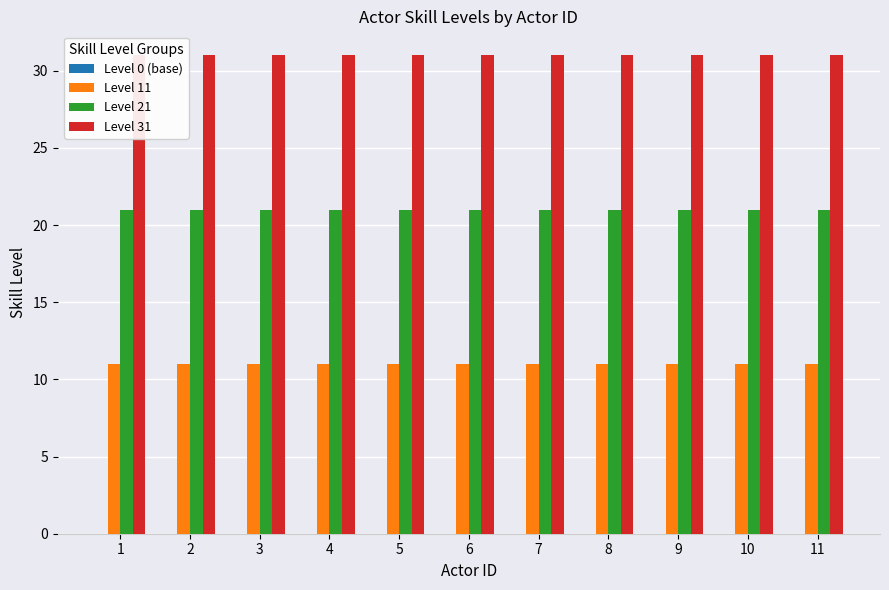

Rank the series by their maximum value, from lowest to highest.

Level 0 (base), Level 11, Level 21, Level 31